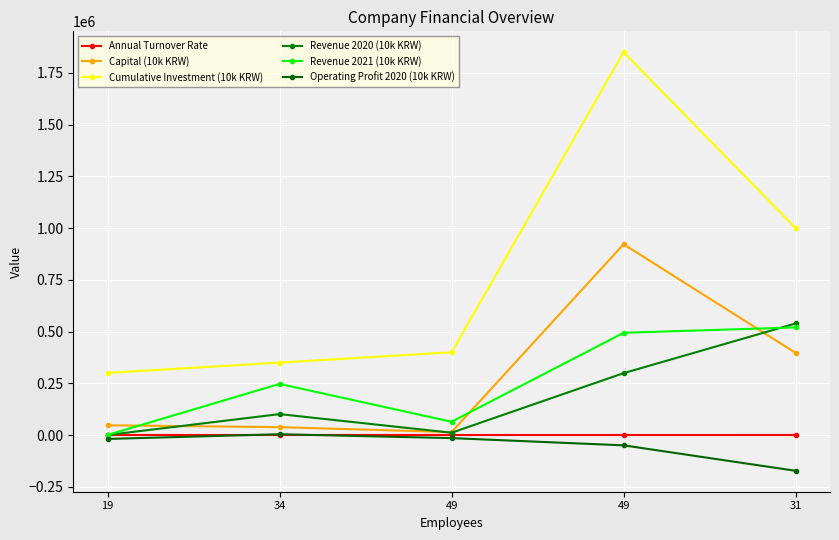

Count the number of categories in the chart.

5